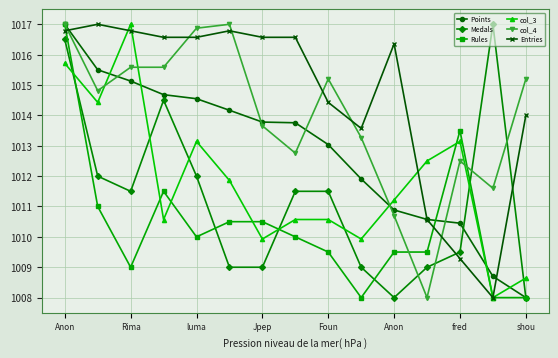

What is the greatest value displayed?

1017.0